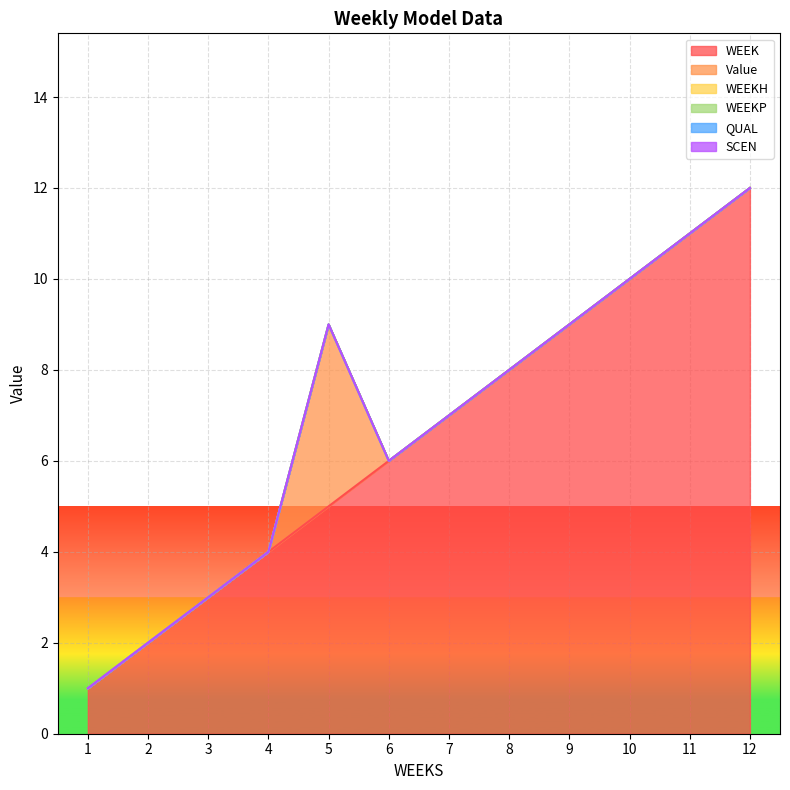

At which category is the sum across all series the highest?

12